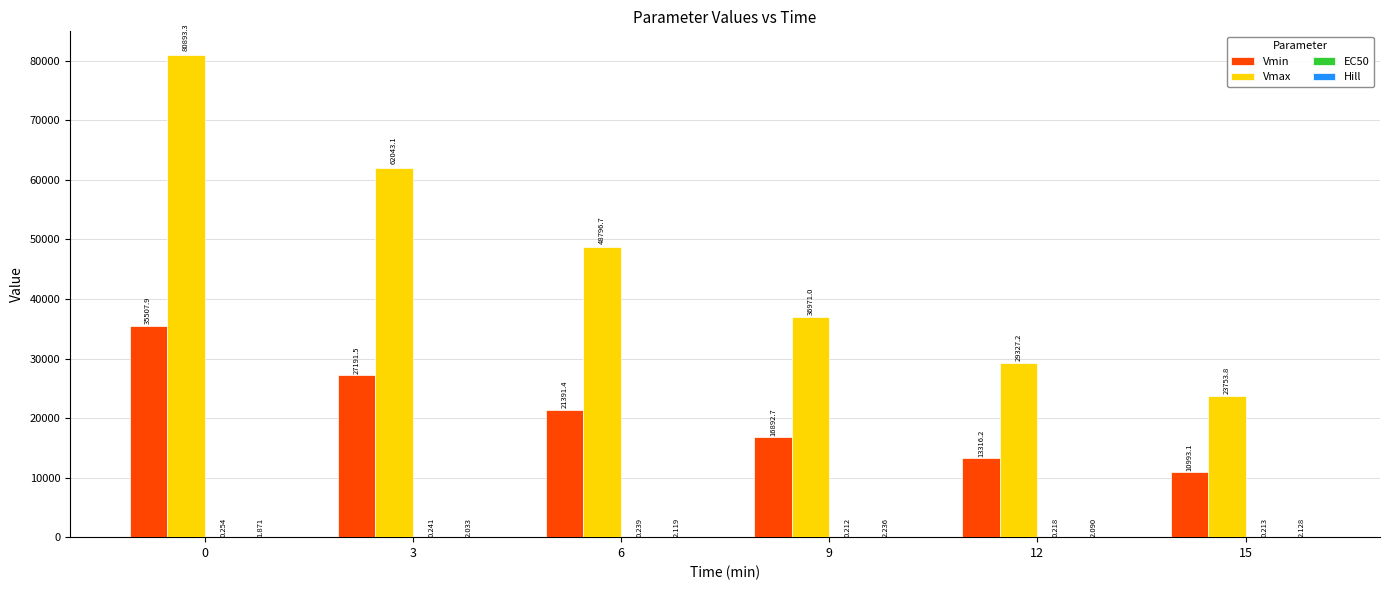

What is the difference between the Vmin values at 15 and 0?

24514.8